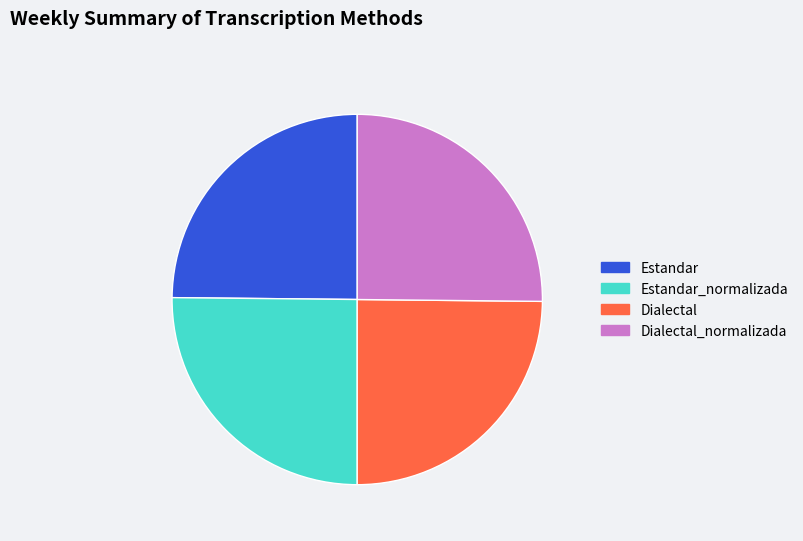

Does any single category account for the majority?

No